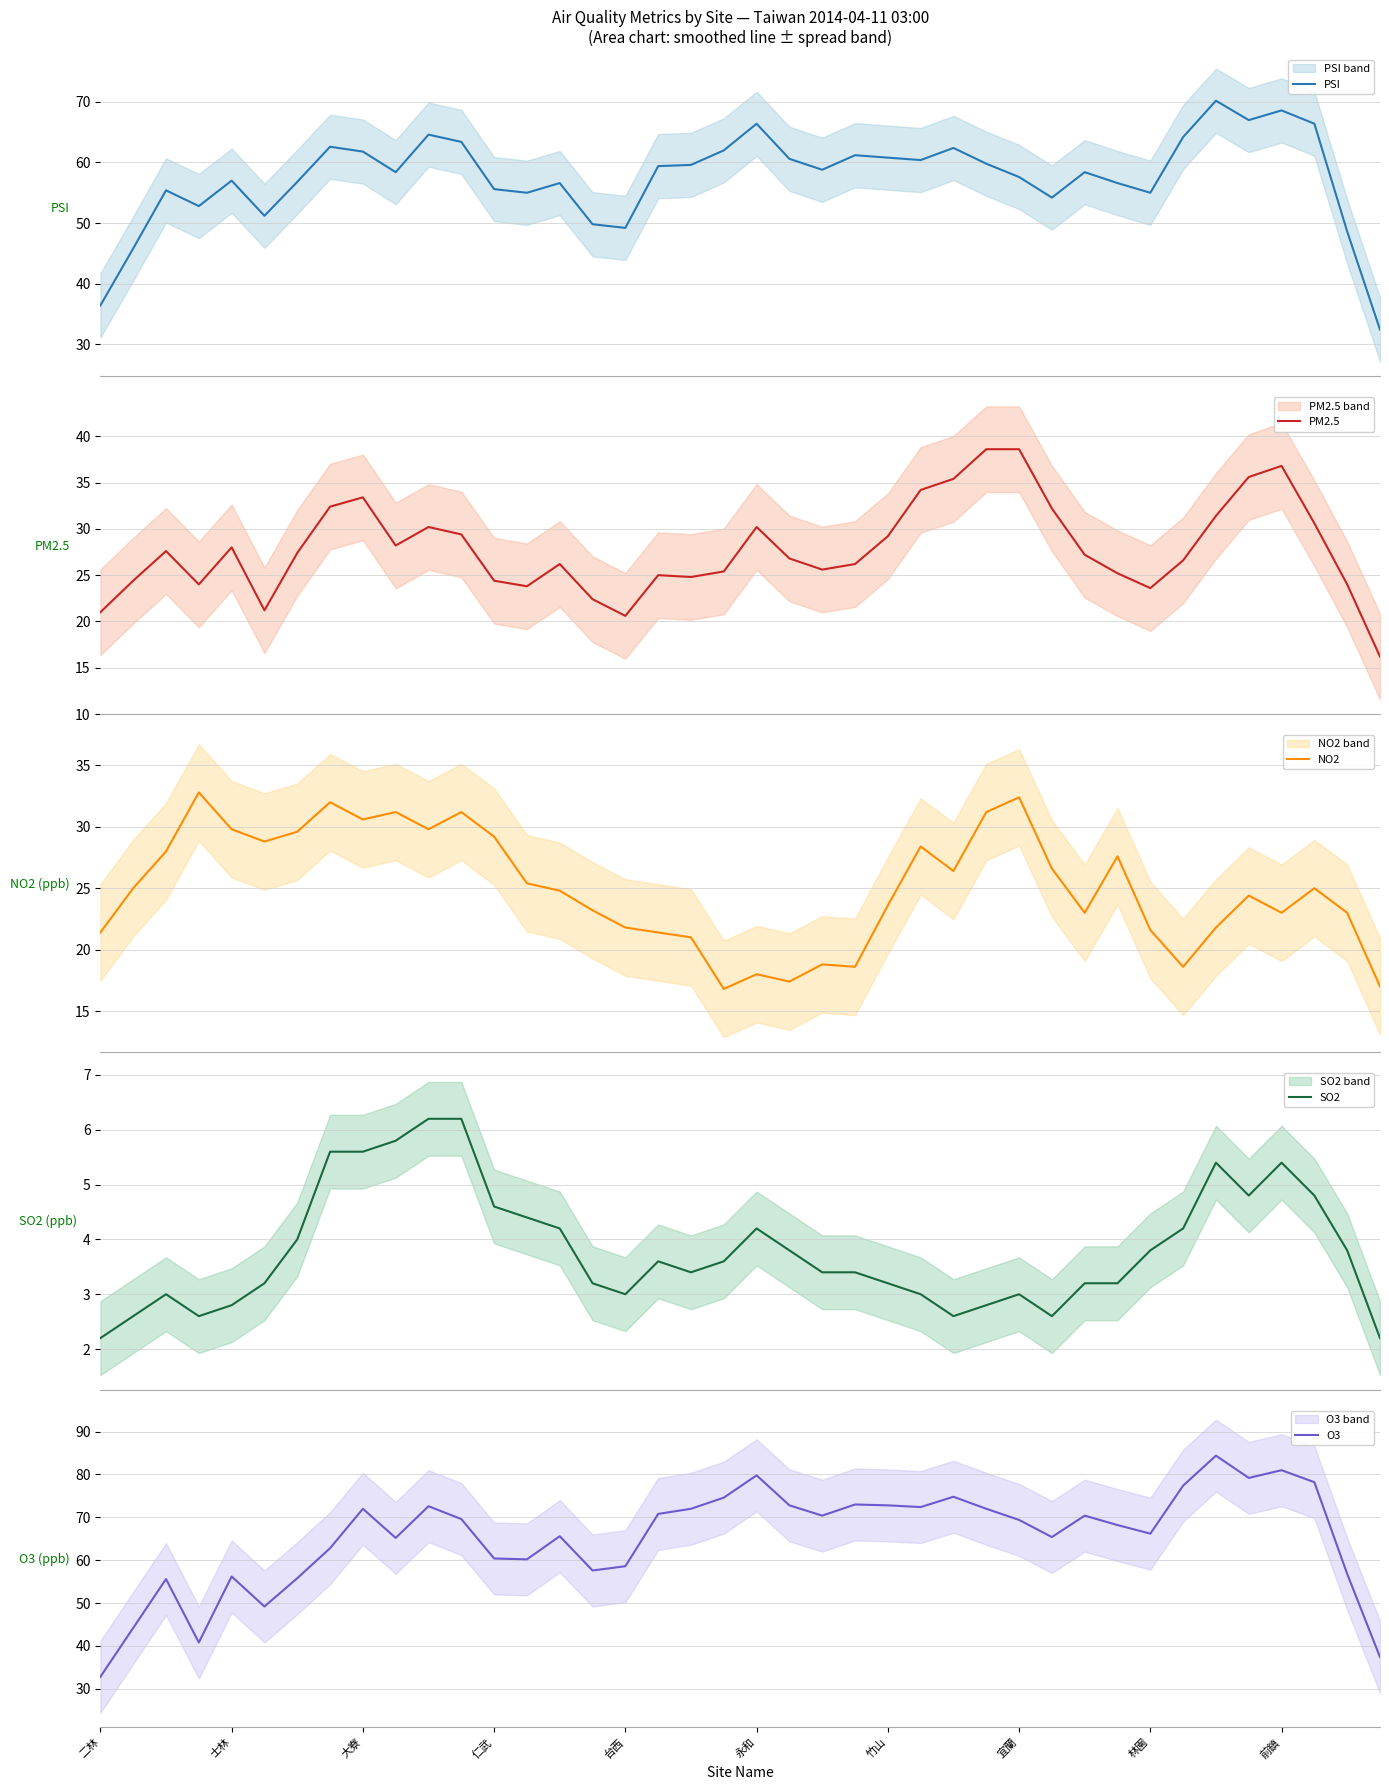

What is the maximum value for PSI?

70.2